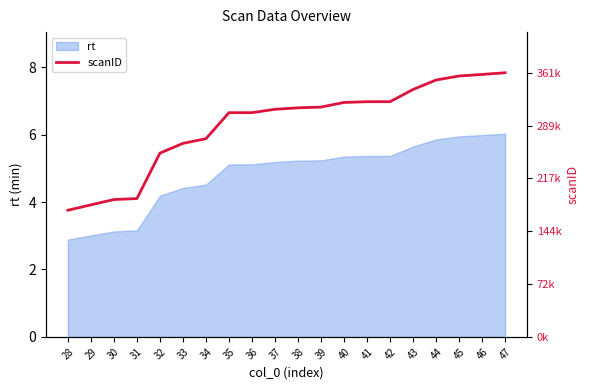

What is the highest value of the rt series?

6.0